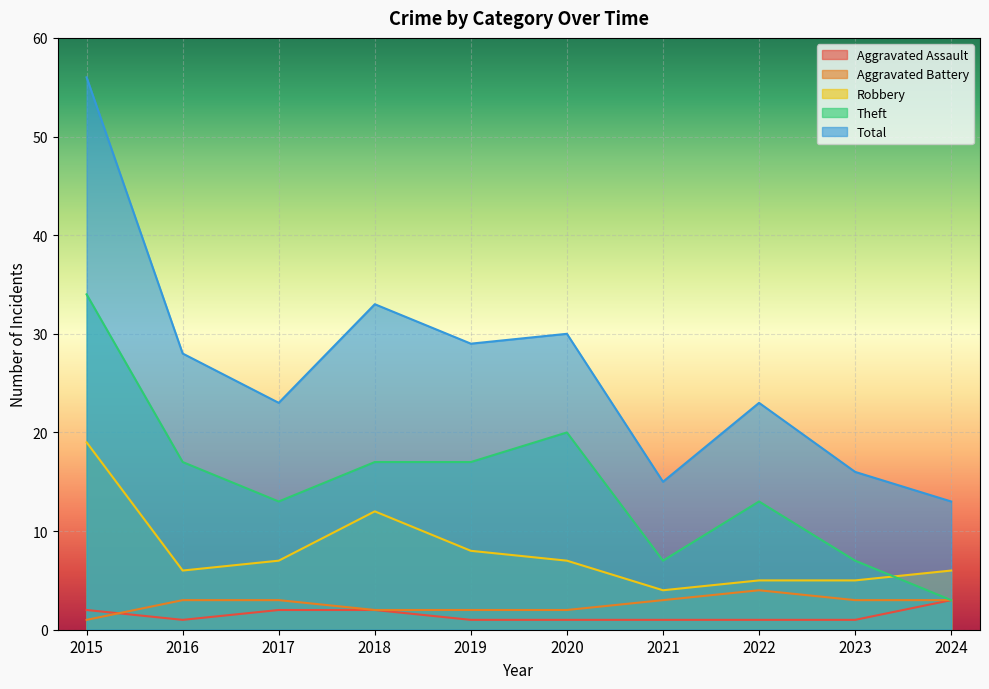

Which series has the largest range (max minus min)?

Total